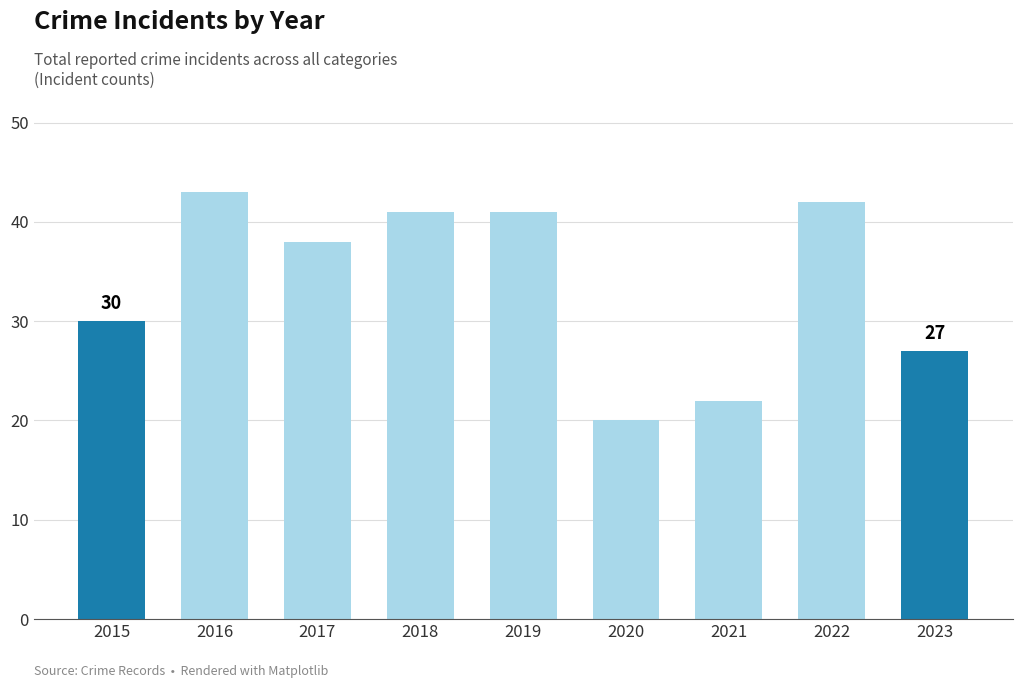

What value does the data have at 2021, to the nearest 10?

20